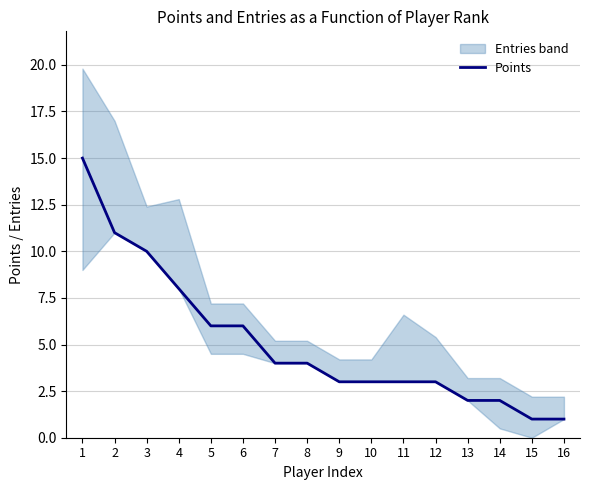

List the labels in order of value, smallest first.

15, 16, 13, 14, 9, 10, 11, 12, 7, 8, 5, 6, 4, 3, 2, 1